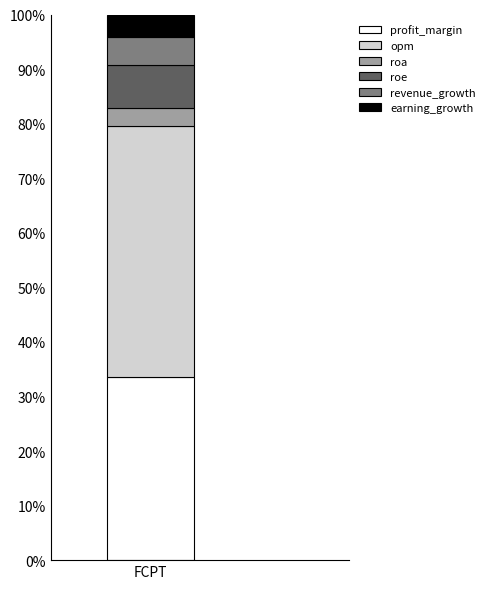

Read the profit_margin value at FCPT.

33.5